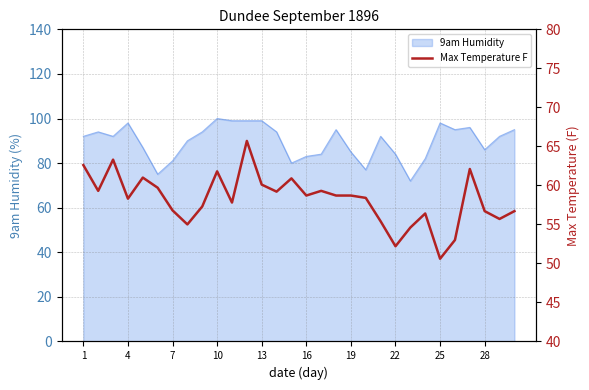

Is it true that 9am Humidity equals 159 at 25?

False